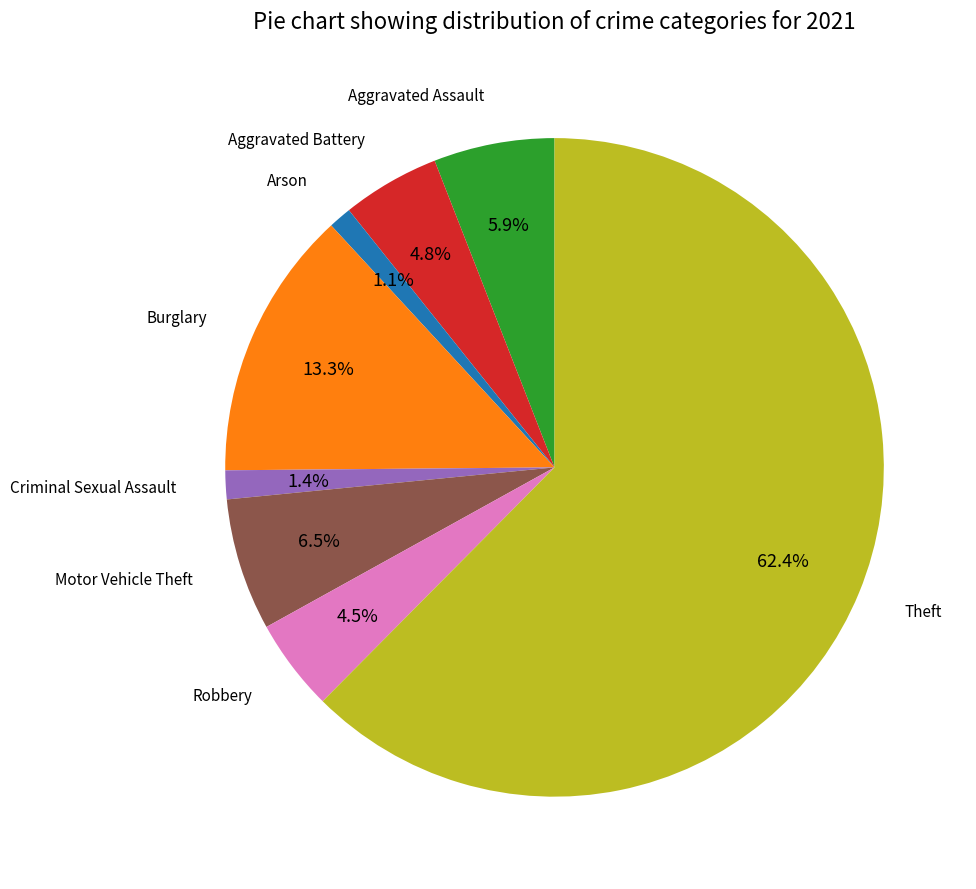

Does any single category account for the majority?

Yes